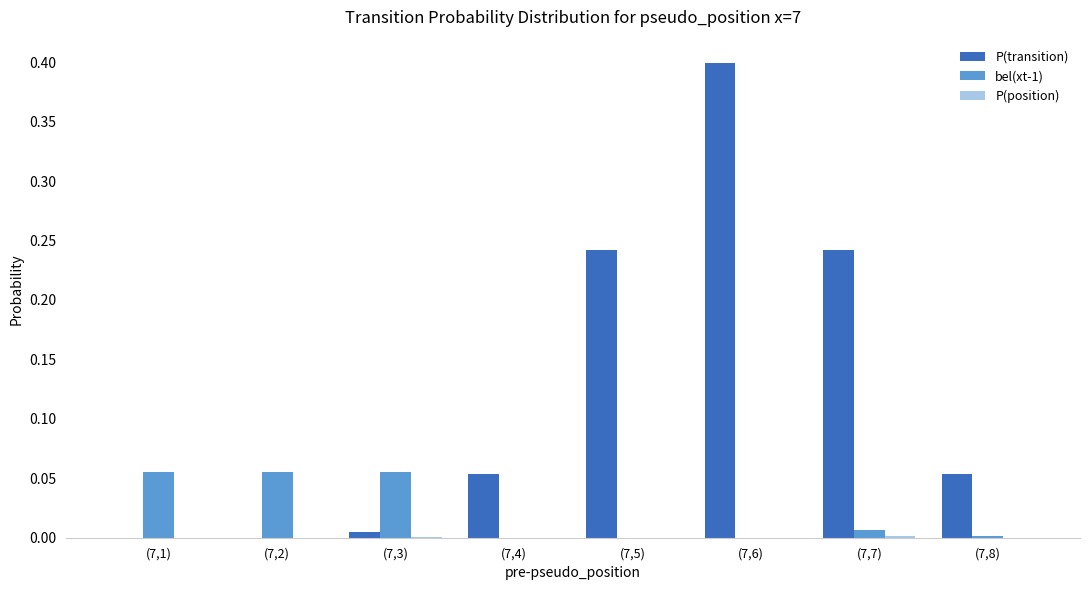

At which category is the sum across all series the highest?

(7,6)